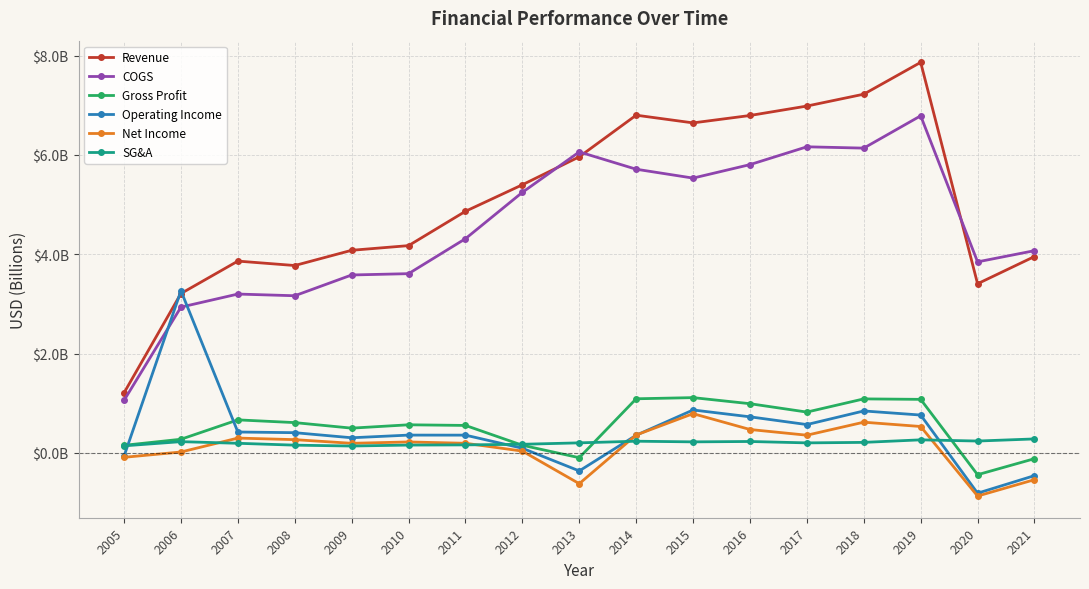

Does the chart display data point markers on the line(s)?

Yes